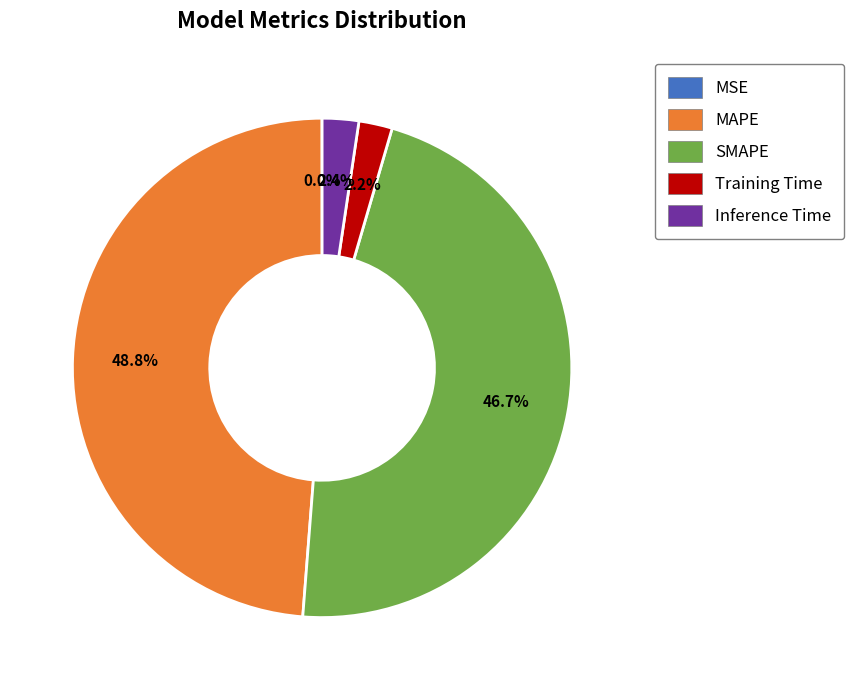

Is there a majority slice in this chart?

No